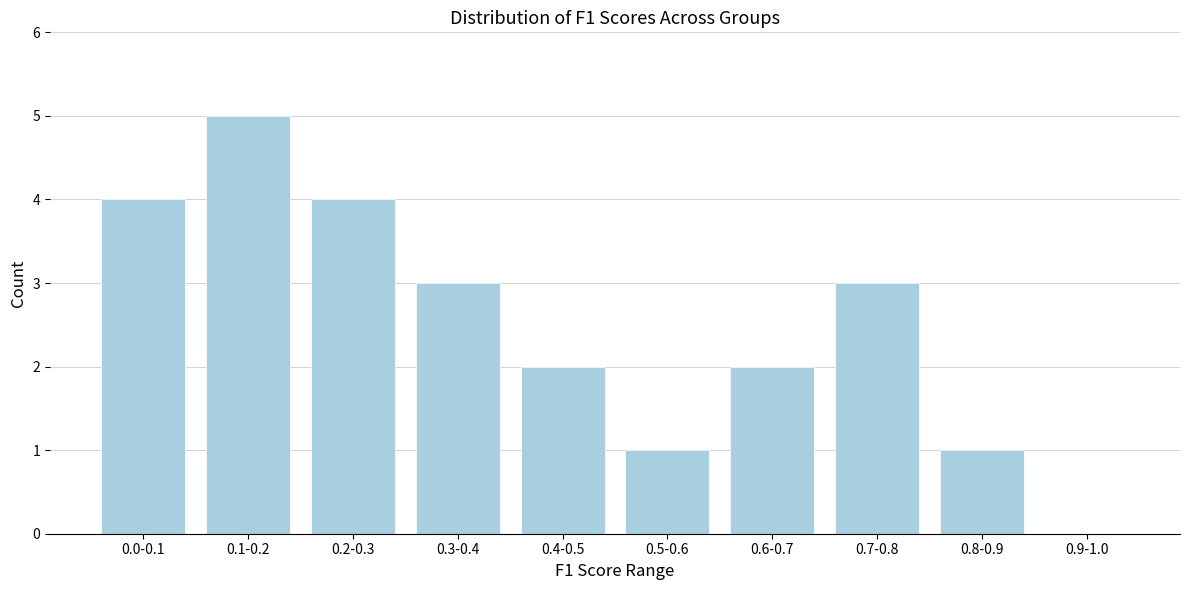

Reading left to right, what are all the values shown in this chart?

0.0-0.1=4	0.1-0.2=5	0.2-0.3=4	0.3-0.4=3	0.4-0.5=2	0.5-0.6=1	0.6-0.7=2	0.7-0.8=3	0.8-0.9=1	0.9-1.0=0